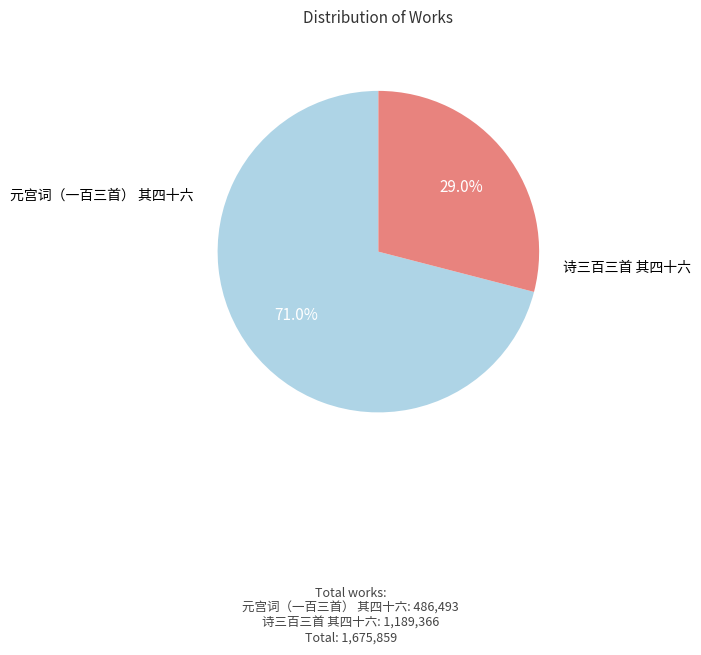

Which slice represents more than half of the pie?

诗三百三首 其四十六